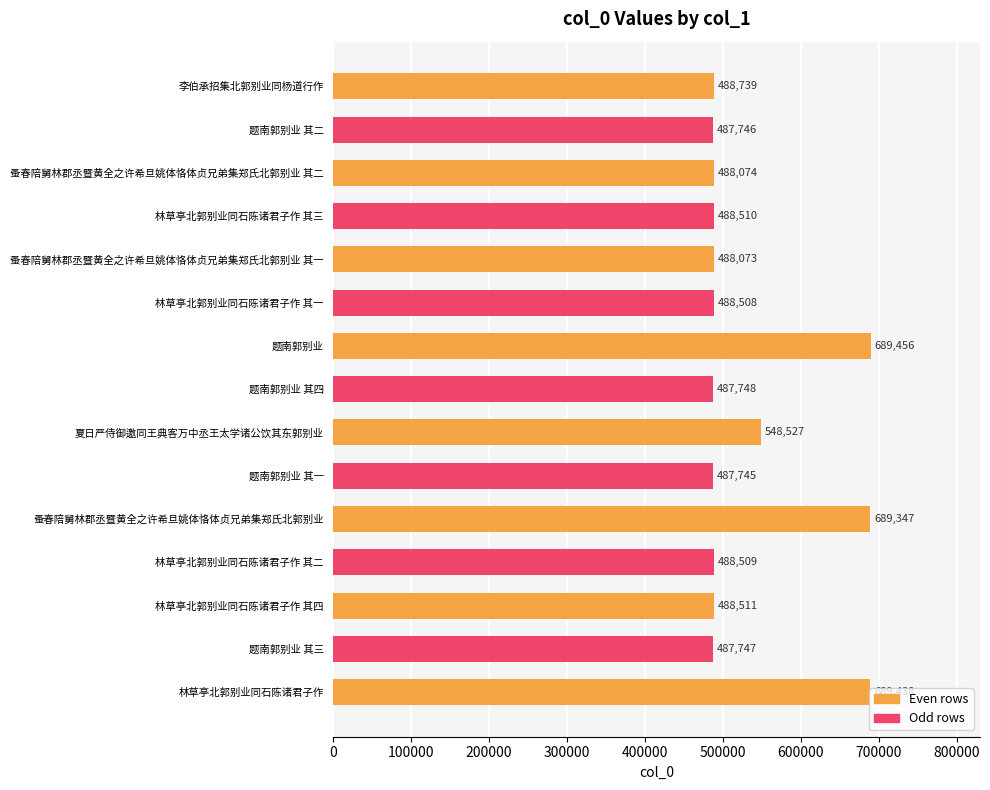

Between 题南郭别业 其一 and 李伯承招集北郭别业同杨道行作, which is larger?

李伯承招集北郭别业同杨道行作